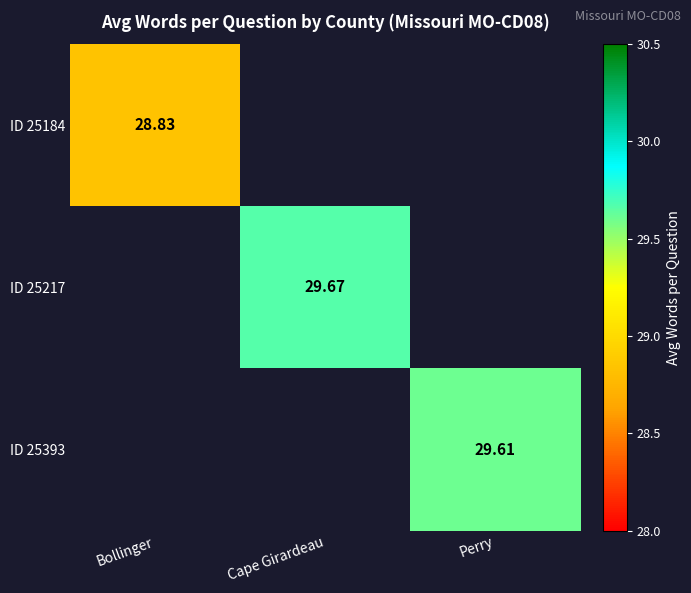

Is the value of ID 25184 at Bollinger greater than the value of ID 25393 at Perry?

No